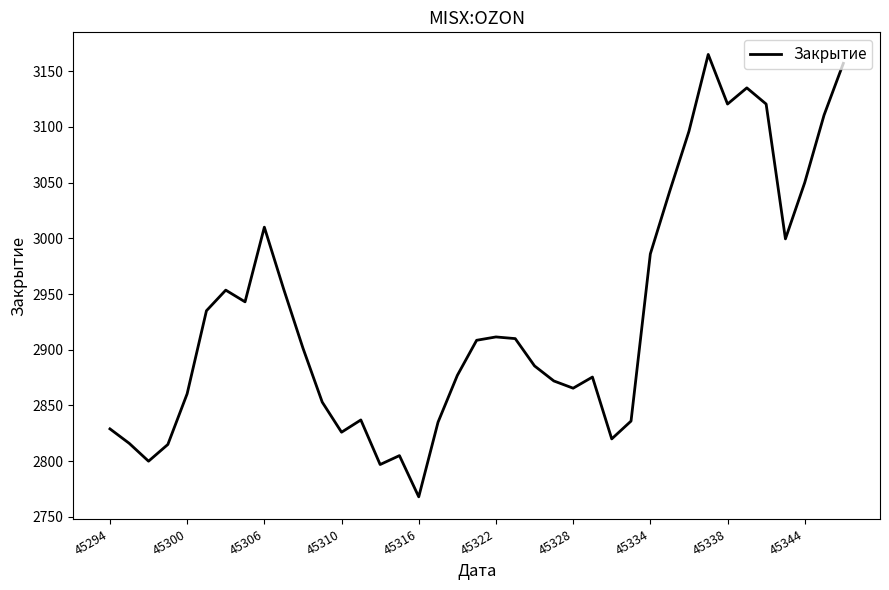

What is the greatest value displayed?

3165.0